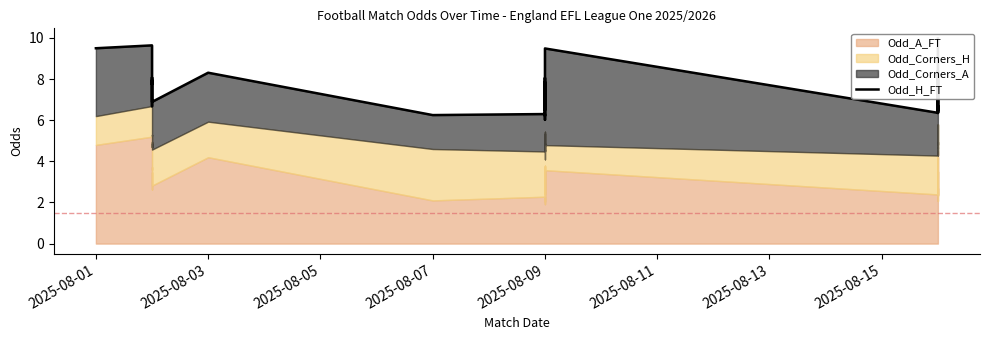

The value at 2025-08-09 is 3.2. True or false?

False